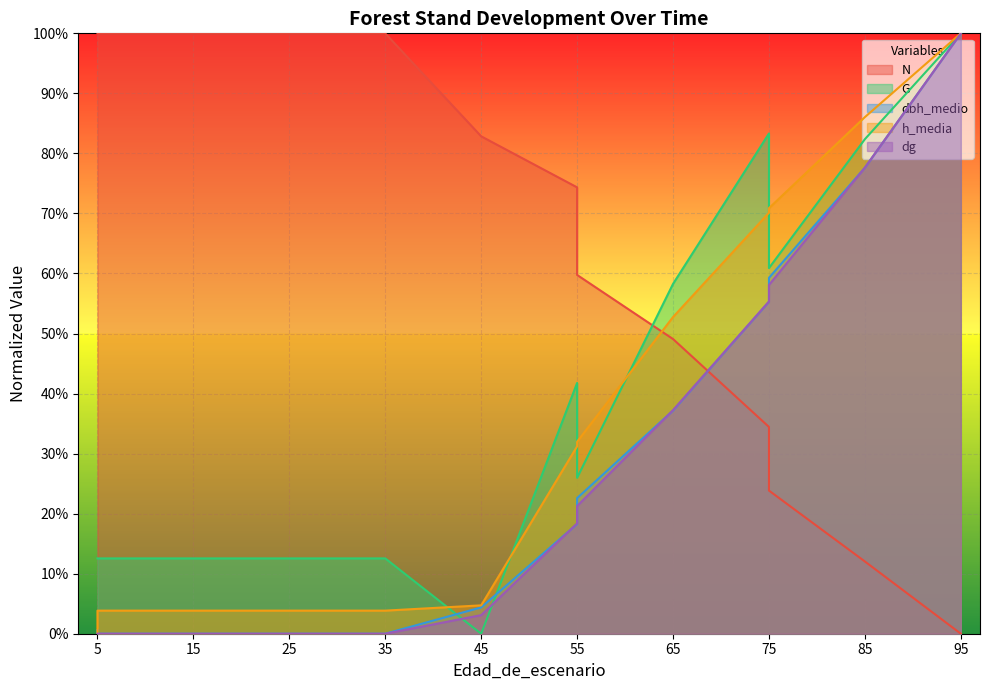

What is the total value across all series at 75?

3.0